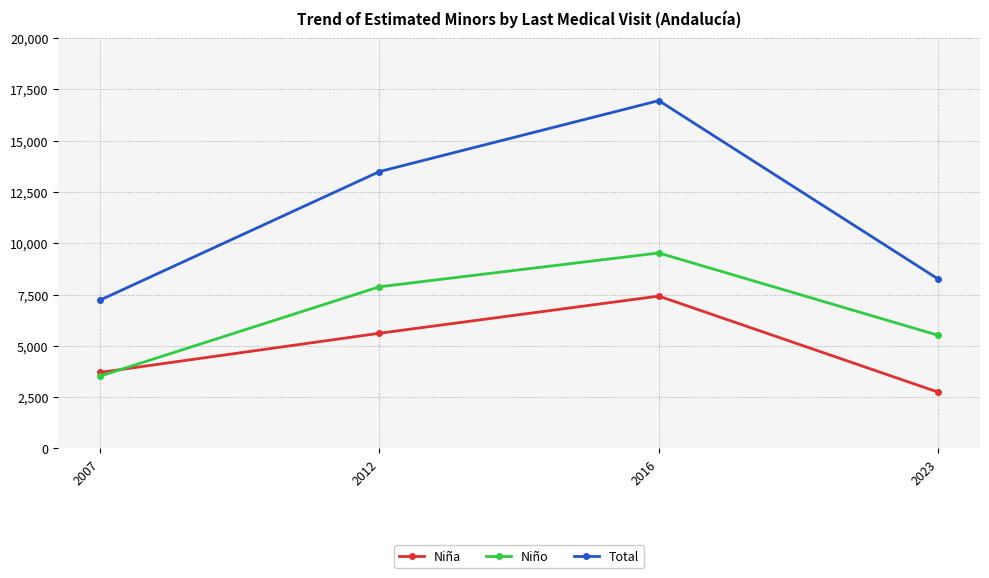

What is the difference between the maximum and minimum values in the Total series?

9718